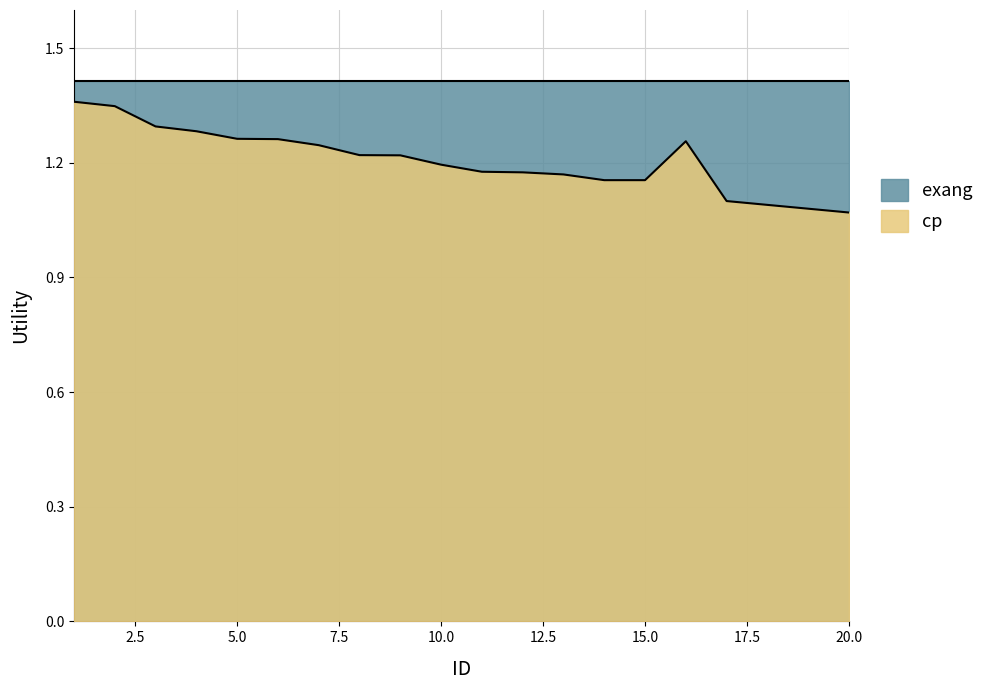

True or false: there are more than 2 points higher than both neighbors.

False